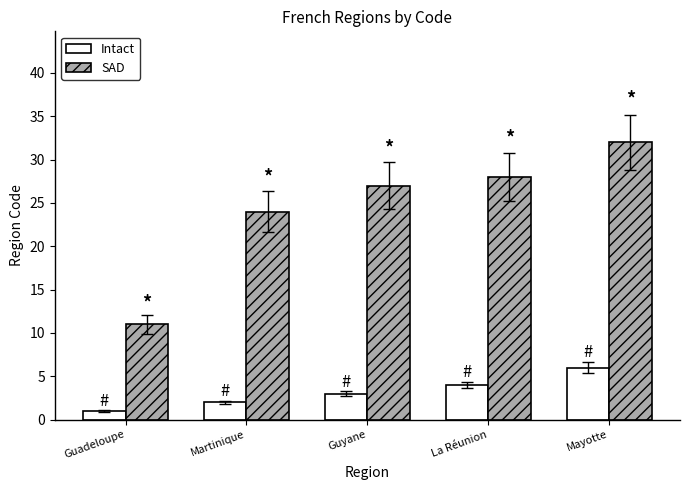

Count the Intact values in the range 2 to 4.

3